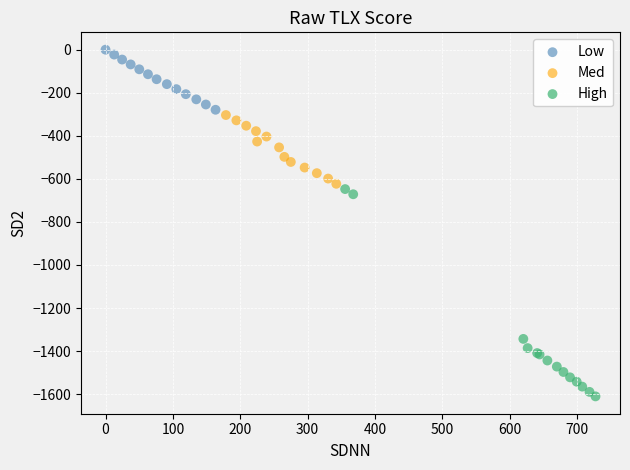

Which series reaches the minimum Y coordinate?

High